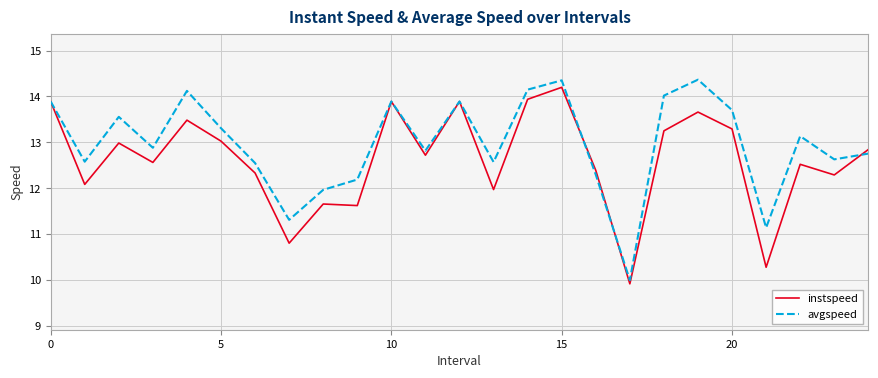

How many values in the instspeed series are below 12?

6